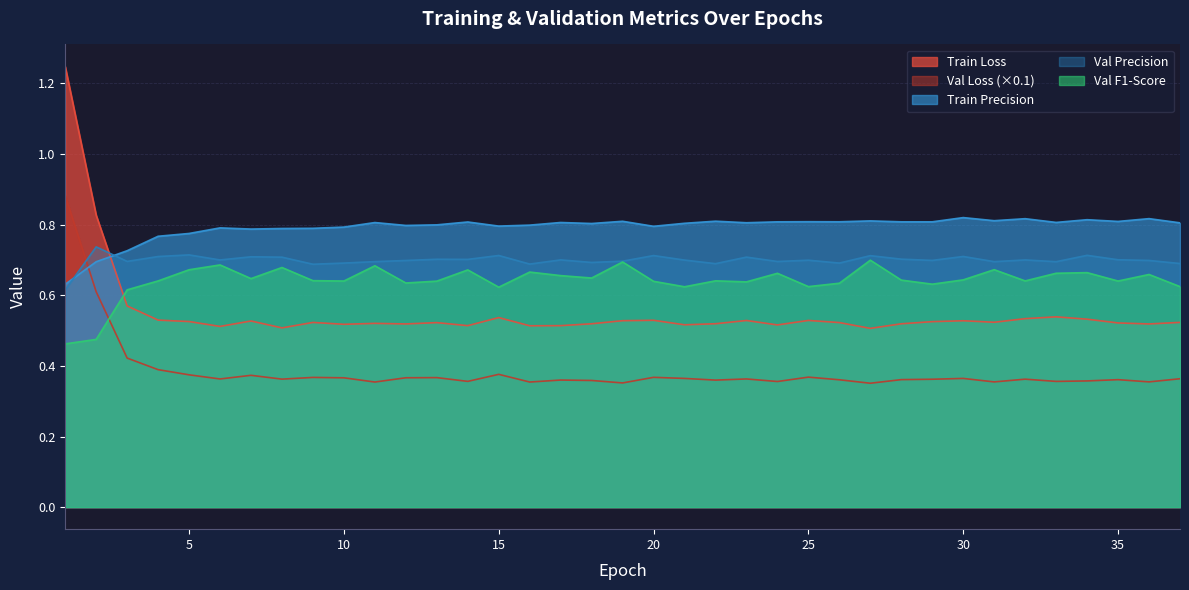

Which series has the largest total across all categories?

Train Precision